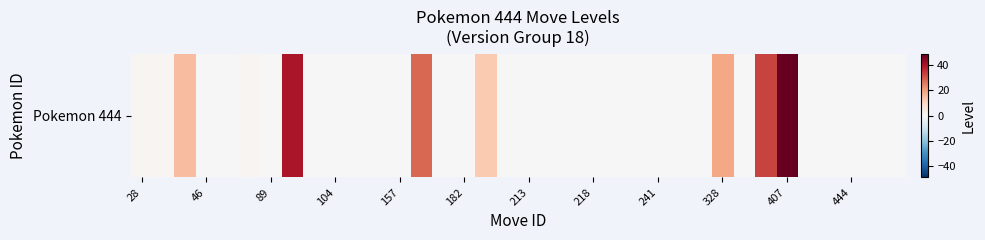

The chart shows a value of -22 at 17. True or false?

False